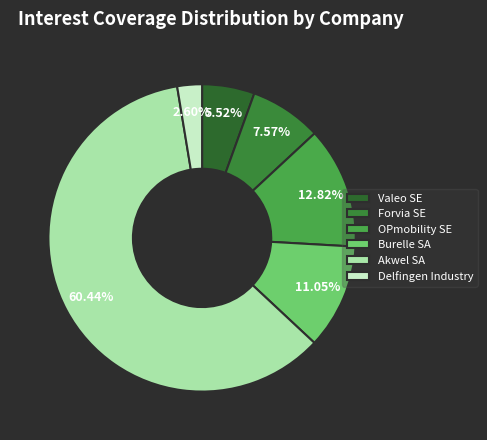

To the nearest percent, what is the difference between the largest and smallest slice percentages?

58%